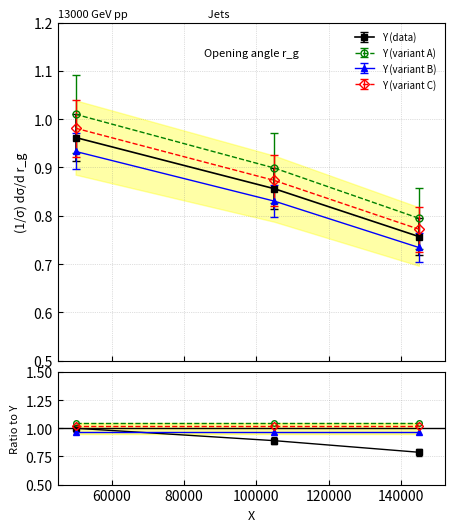

At which category does the chart reach its minimum across all series?

145000.0